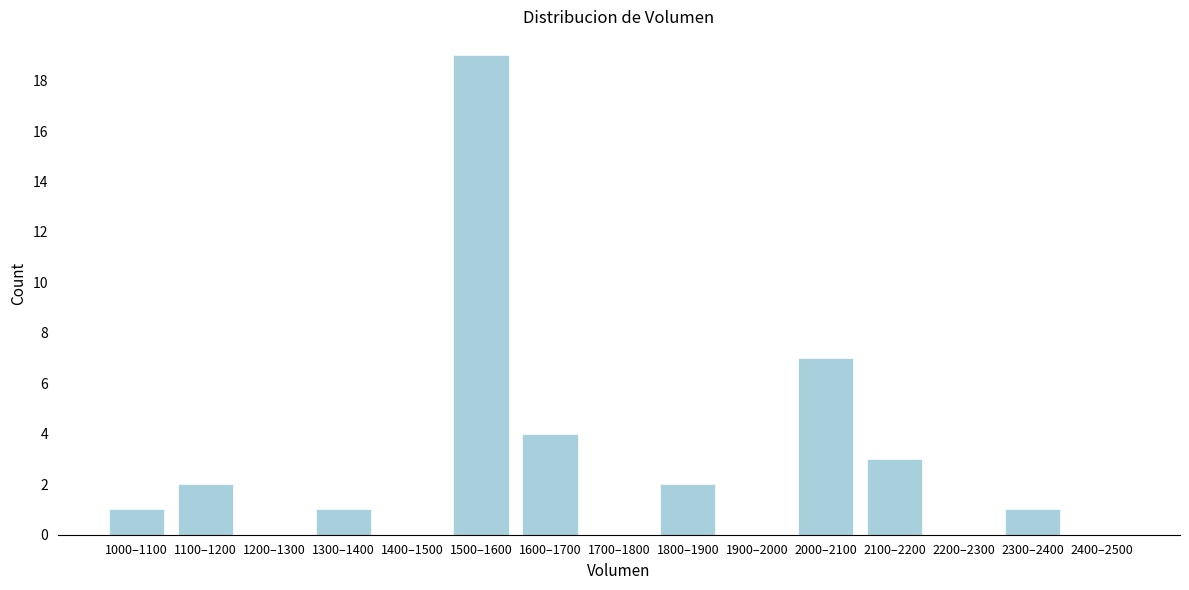

Reading left to right, what are all the values shown in this chart?

1000–1100=1	1100–1200=2	1200–1300=0	1300–1400=1	1400–1500=0	1500–1600=19	1600–1700=4	1700–1800=0	1800–1900=2	1900–2000=0	2000–2100=7	2100–2200=3	2200–2300=0	2300–2400=1	2400–2500=0